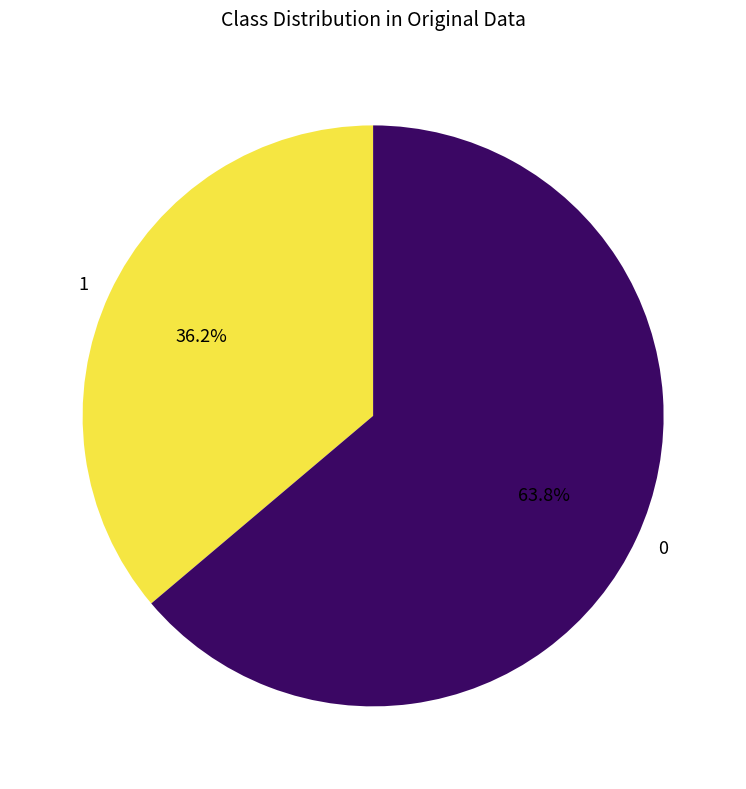

How many slices are in this pie chart?

2